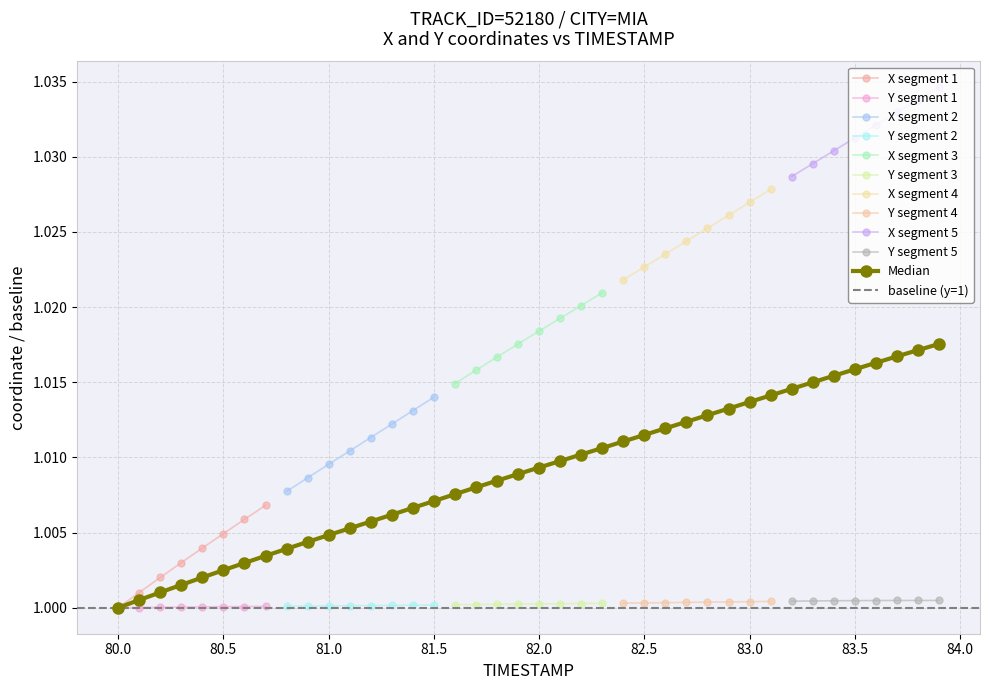

True or false: Median has a value of 0.6 at 82.0.

False